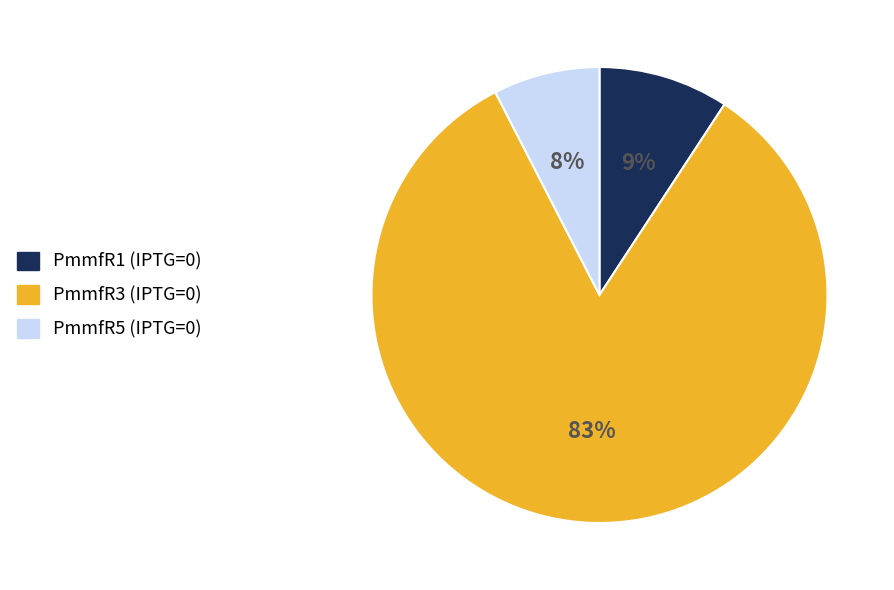

What is the majority slice?

PmmfR3 (IPTG=0)